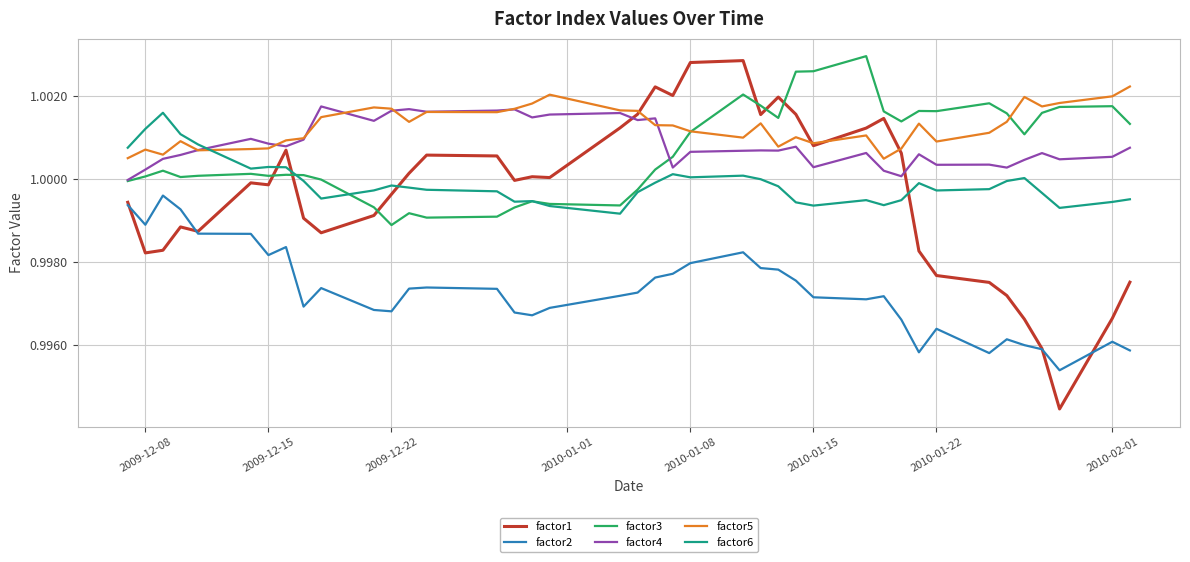

What is the sum of all factor1 values?

40.0